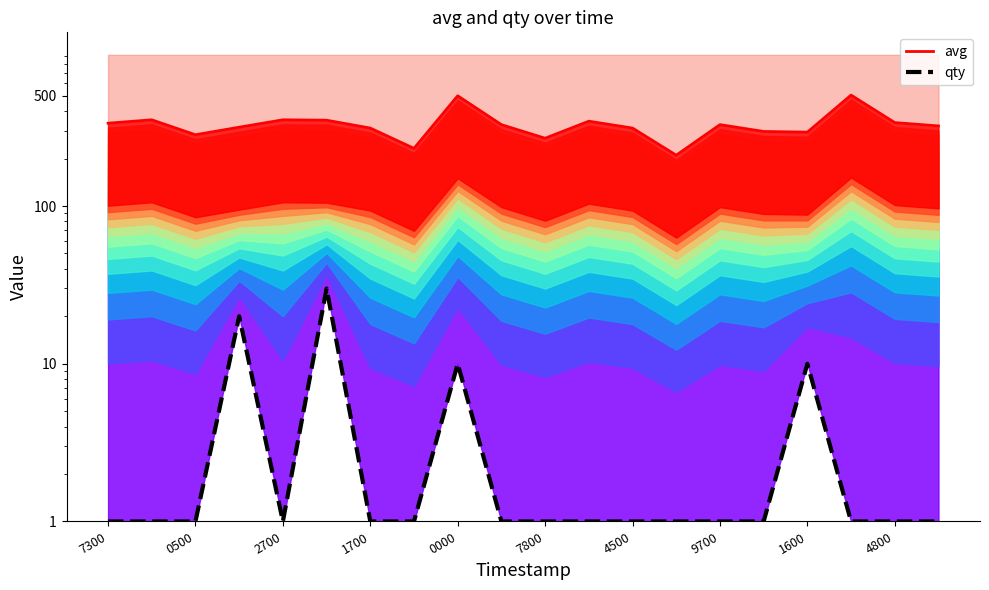

True or false: avg has more than 0 interior local peaks.

True